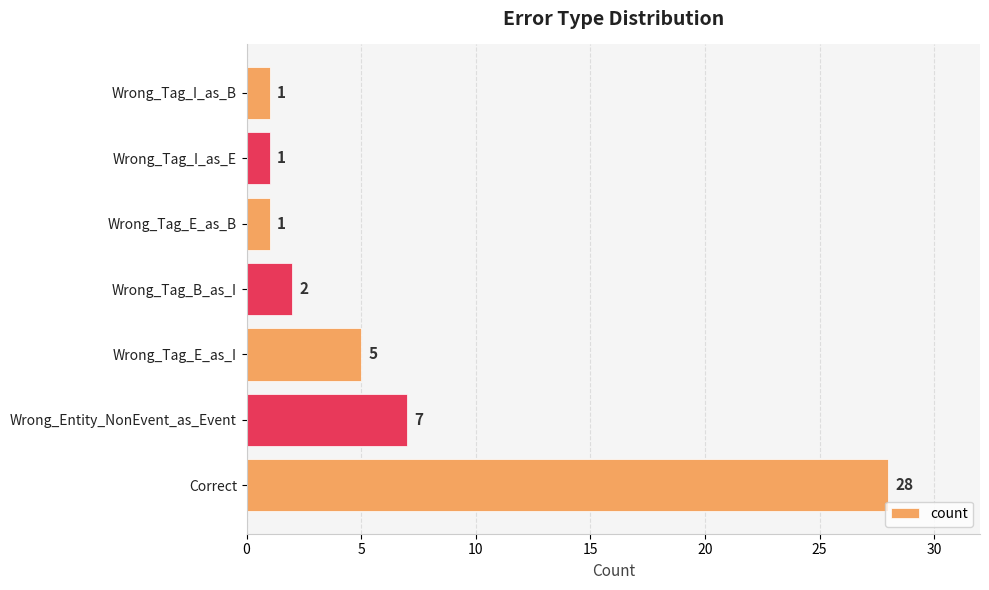

What is the difference between the second highest and second lowest values?

6